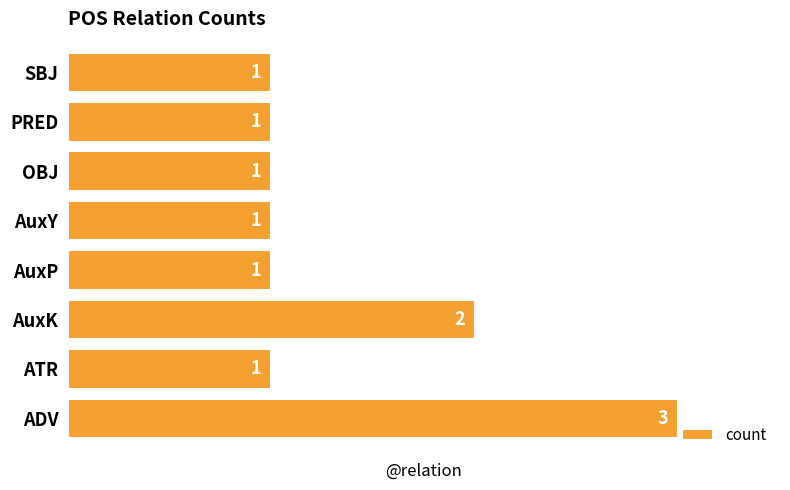

How many values are between 1 and 2?

7